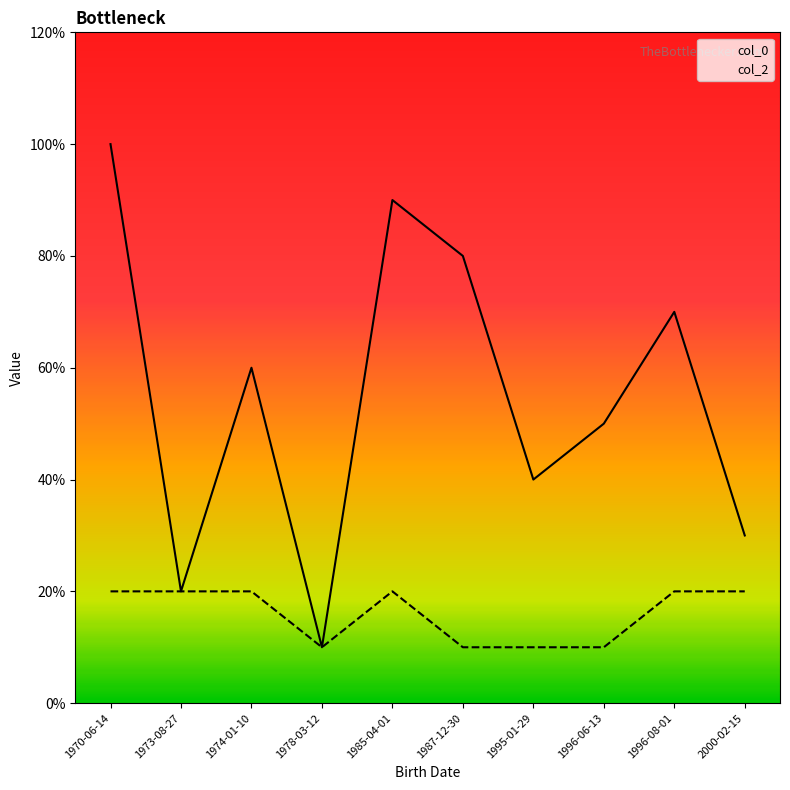

Where is the first local maximum for col_0?

1974-01-10